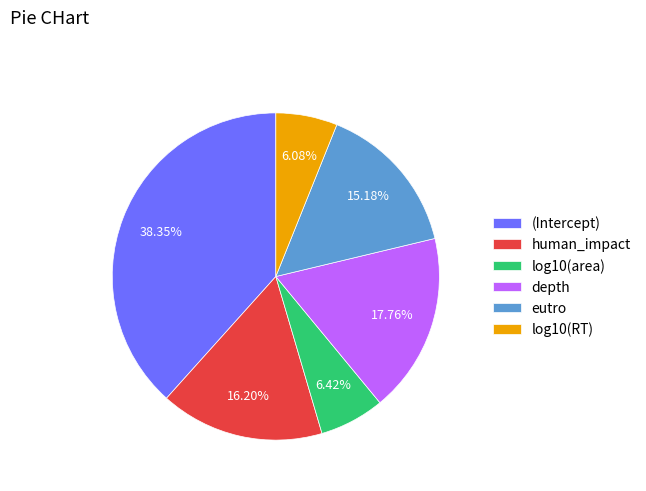

Is there any slice that represents more than half of the pie?

No